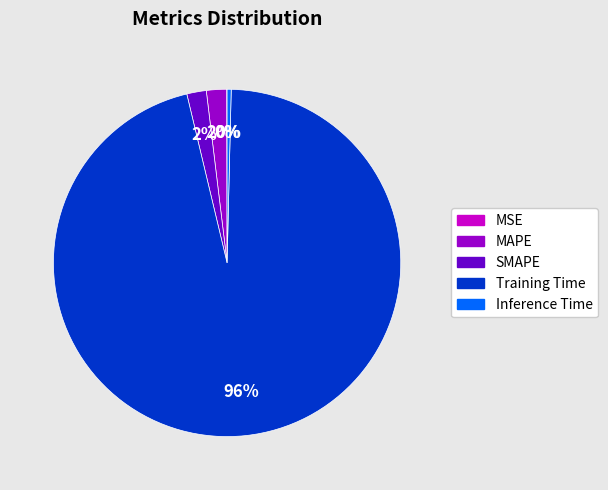

Does MAPE account for over 50% of the chart?

No